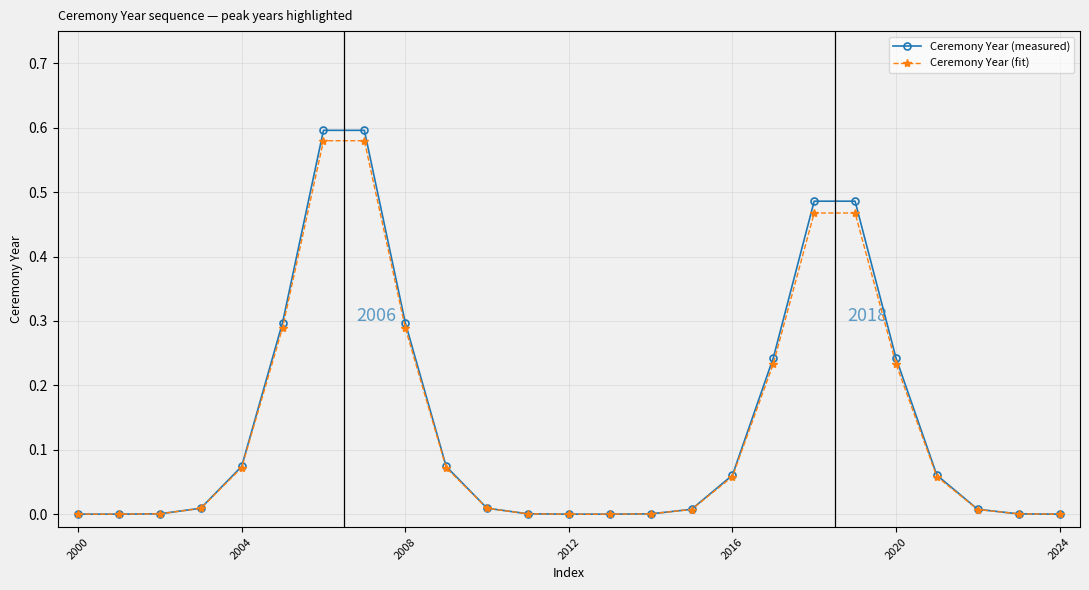

Which series has the largest range (max minus min)?

Ceremony Year (measured)